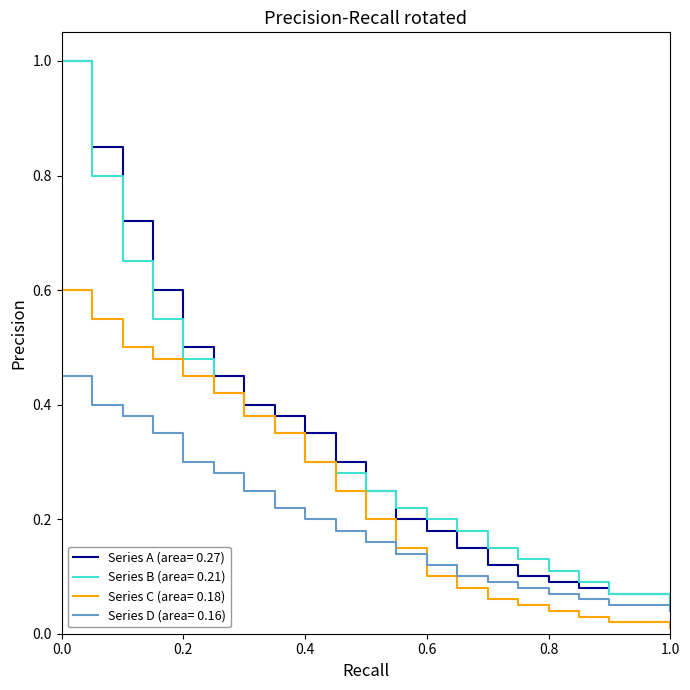

Does the chart display data point markers on the line(s)?

No